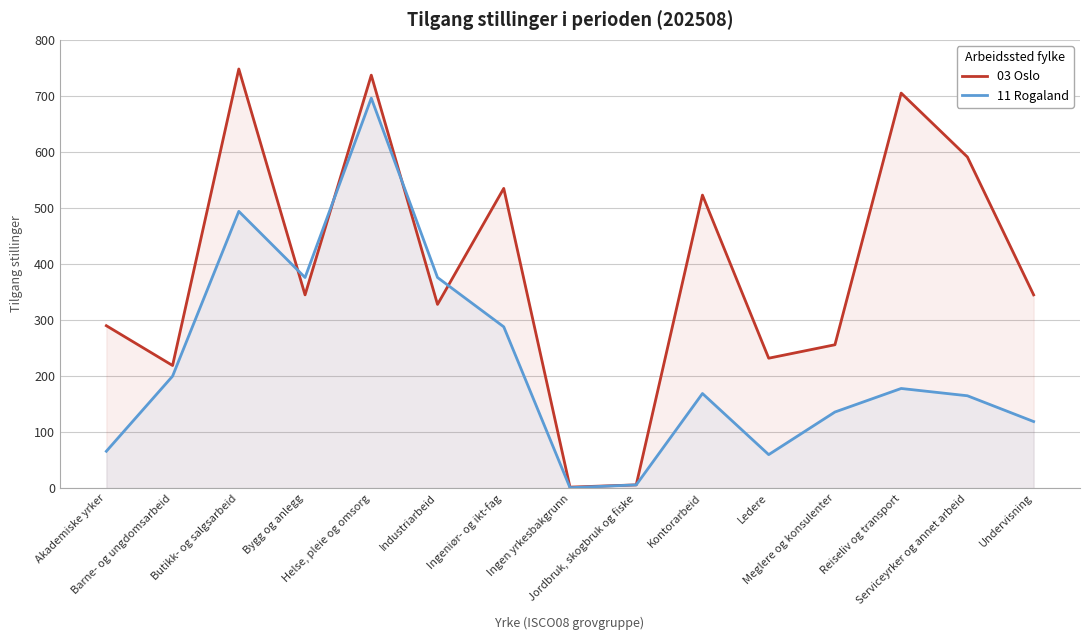

Reading right to left, extract all data points from this chart.

03 Oslo: Undervisning=345	Serviceyrker og annet arbeid=591	Reiseliv og transport=705	Meglere og konsulenter=256	Ledere=232	Kontorarbeid=523	Jordbruk, skogbruk og fiske=6	Ingen yrkesbakgrunn=2	Ingeniør- og ikt-fag=535	Industriarbeid=328	Helse, pleie og omsorg=737	Bygg og anlegg=345	Butikk- og salgsarbeid=748	Barne- og ungdomsarbeid=219	Akademiske yrker=290
11 Rogaland: Undervisning=119	Serviceyrker og annet arbeid=165	Reiseliv og transport=178	Meglere og konsulenter=136	Ledere=60	Kontorarbeid=169	Jordbruk, skogbruk og fiske=6	Ingen yrkesbakgrunn=1	Ingeniør- og ikt-fag=288	Industriarbeid=376	Helse, pleie og omsorg=696	Bygg og anlegg=376	Butikk- og salgsarbeid=494	Barne- og ungdomsarbeid=200	Akademiske yrker=66